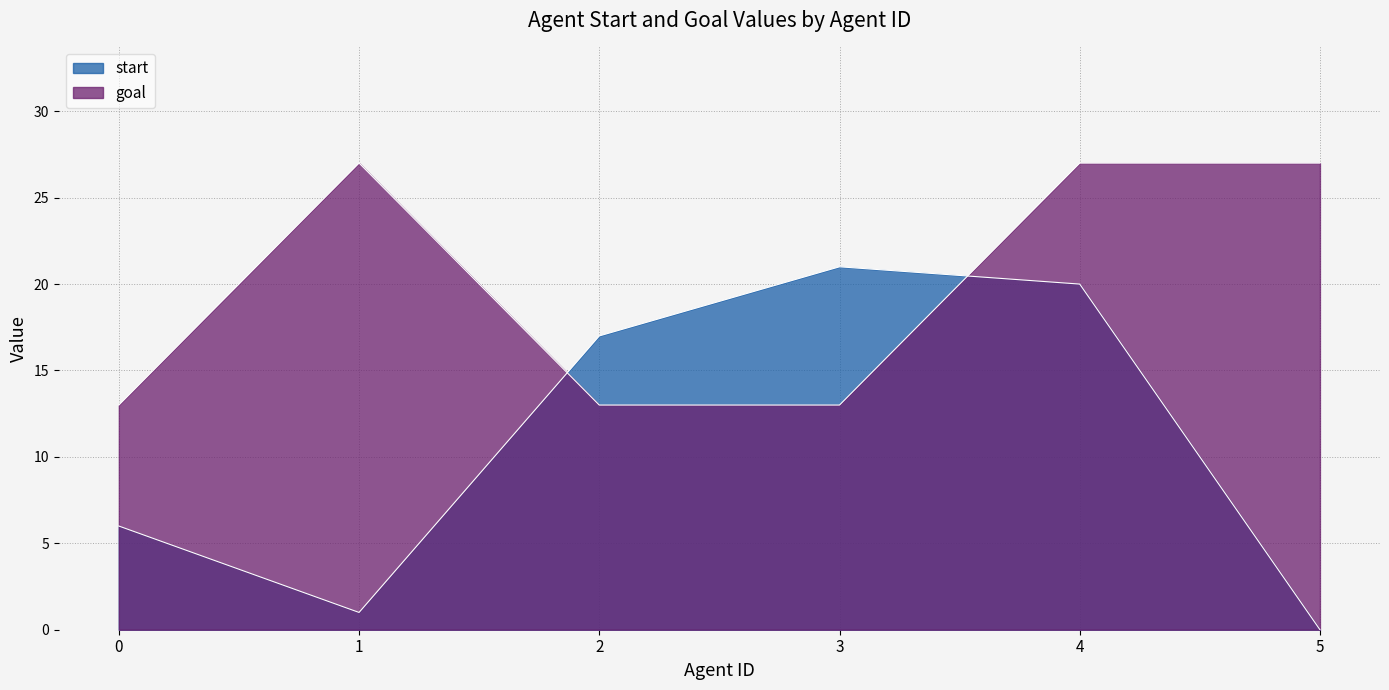

Between which two adjacent categories do start and goal first intersect?

1 and 2